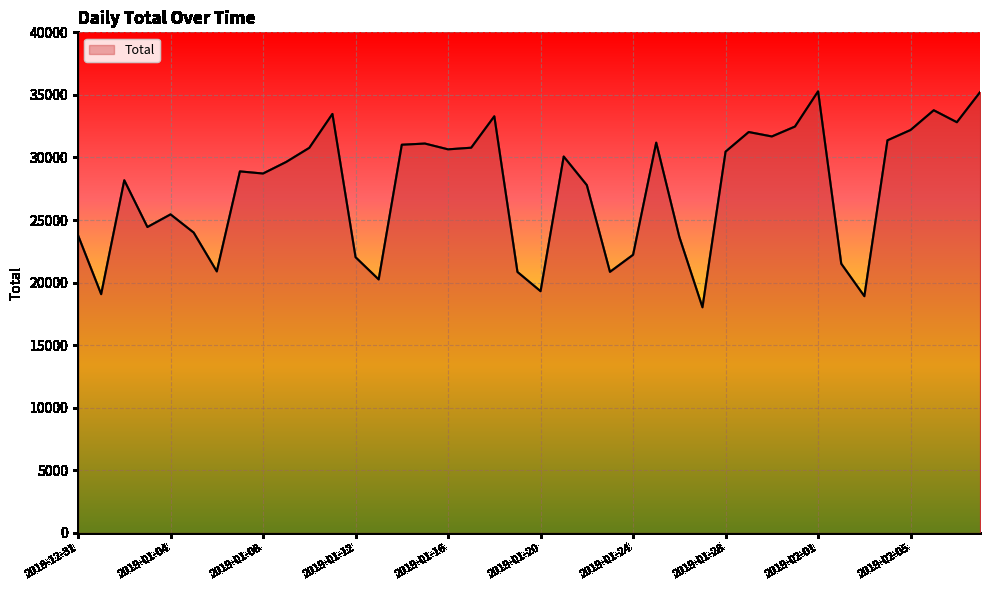

What is the greatest value displayed?

35283